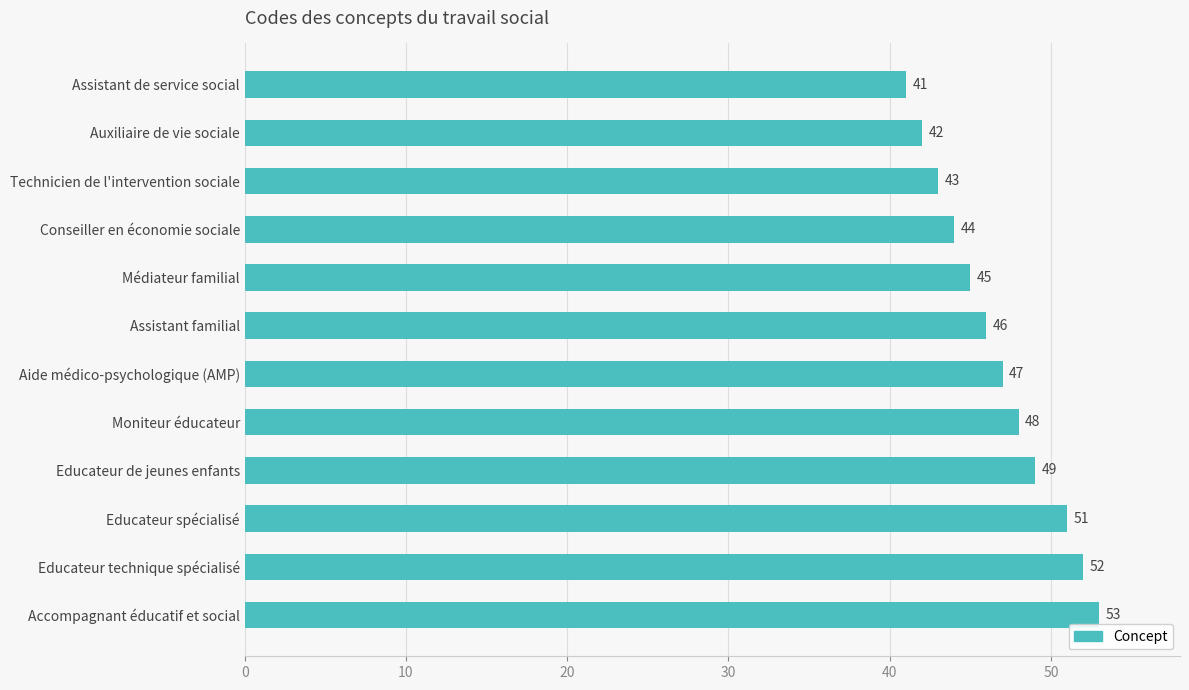

Reading top to bottom, transcribe all the data shown in this chart.

41	42	43	44	45	46	47	48	49	51	52	53